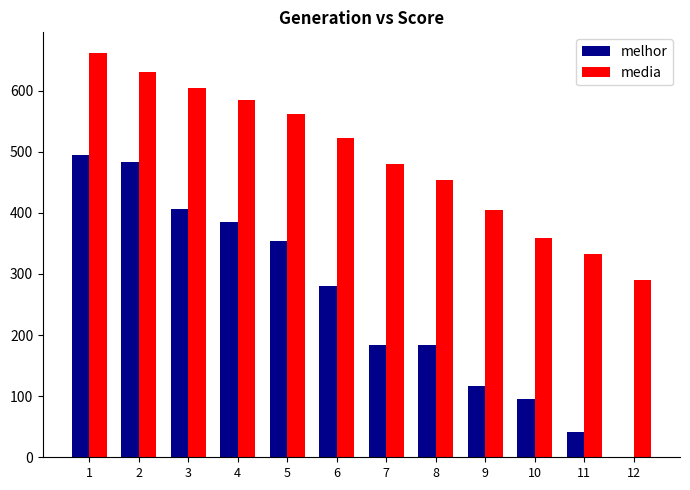

Are the bars horizontal?

No